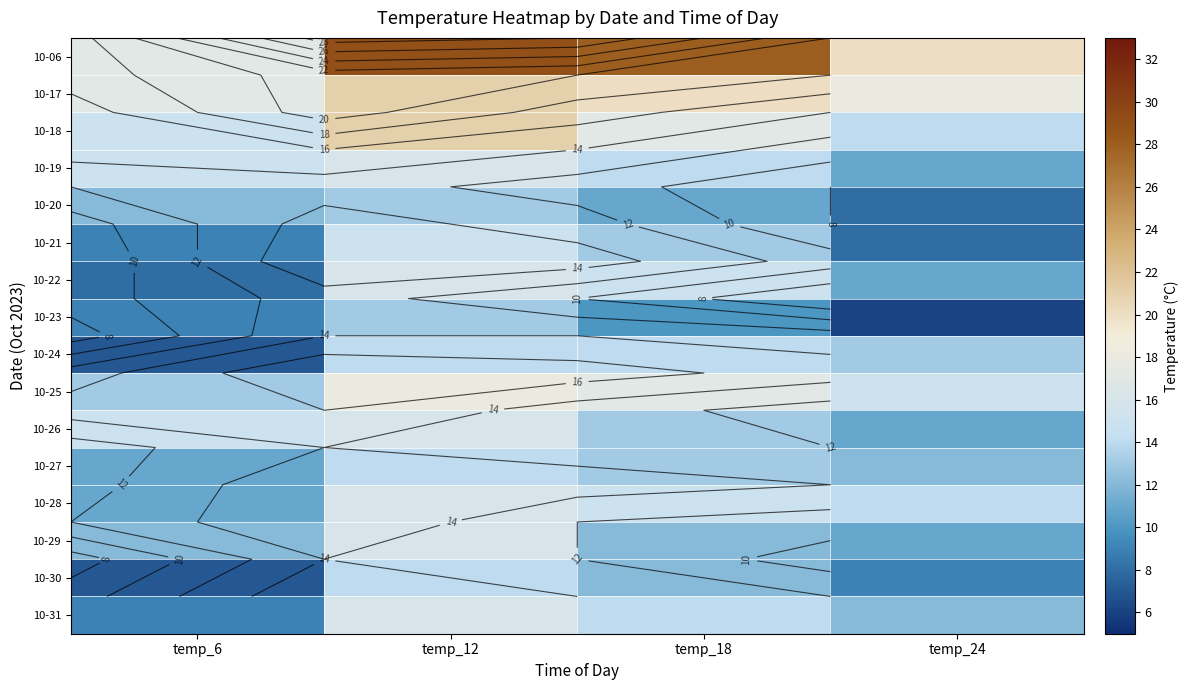

Is it true that 10-21 equals 5 at temp_12?

False